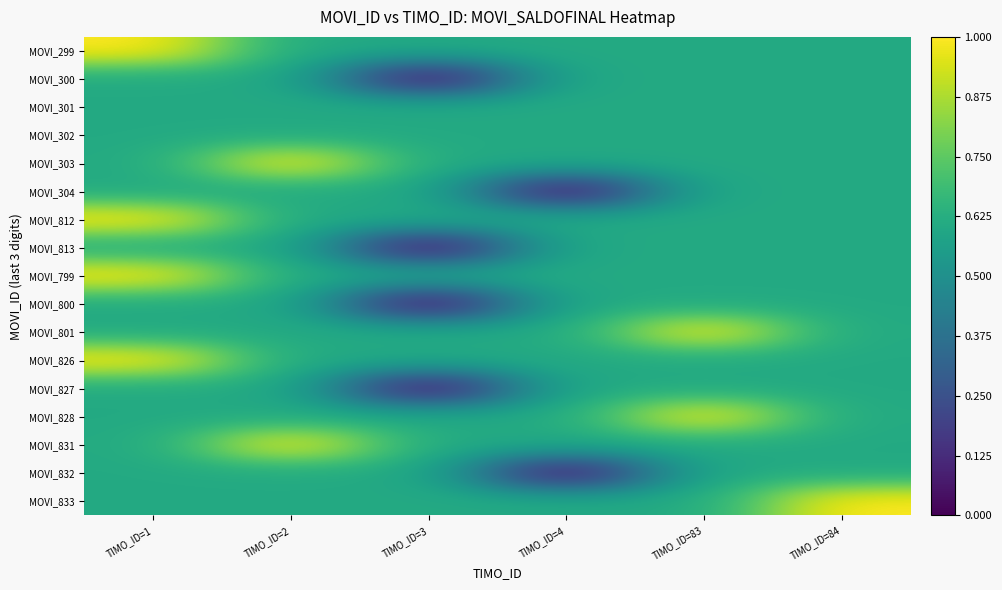

Reading left to right, what are all the values shown in this chart?

MOVI_299: TIMO_ID=1=1.0	TIMO_ID=2=0.6	TIMO_ID=3=0.6	TIMO_ID=4=0.6	TIMO_ID=83=0.6	TIMO_ID=84=0.6
MOVI_300: TIMO_ID=1=0.6	TIMO_ID=2=0.6	TIMO_ID=3=0.0	TIMO_ID=4=0.6	TIMO_ID=83=0.6	TIMO_ID=84=0.6
MOVI_301: TIMO_ID=1=0.6	TIMO_ID=2=0.6	TIMO_ID=3=0.6	TIMO_ID=4=0.6	TIMO_ID=83=0.6	TIMO_ID=84=0.6
MOVI_302: TIMO_ID=1=0.6	TIMO_ID=2=0.6	TIMO_ID=3=0.6	TIMO_ID=4=0.6	TIMO_ID=83=0.6	TIMO_ID=84=0.6
MOVI_303: TIMO_ID=1=0.6	TIMO_ID=2=1.0	TIMO_ID=3=0.6	TIMO_ID=4=0.6	TIMO_ID=83=0.6	TIMO_ID=84=0.6
MOVI_304: TIMO_ID=1=0.6	TIMO_ID=2=0.6	TIMO_ID=3=0.6	TIMO_ID=4=0.0	TIMO_ID=83=0.6	TIMO_ID=84=0.6
MOVI_812: TIMO_ID=1=1.0	TIMO_ID=2=0.6	TIMO_ID=3=0.6	TIMO_ID=4=0.6	TIMO_ID=83=0.6	TIMO_ID=84=0.6
MOVI_813: TIMO_ID=1=0.6	TIMO_ID=2=0.6	TIMO_ID=3=0.0	TIMO_ID=4=0.6	TIMO_ID=83=0.6	TIMO_ID=84=0.6
MOVI_799: TIMO_ID=1=1.0	TIMO_ID=2=0.6	TIMO_ID=3=0.6	TIMO_ID=4=0.6	TIMO_ID=83=0.6	TIMO_ID=84=0.6
MOVI_800: TIMO_ID=1=0.6	TIMO_ID=2=0.6	TIMO_ID=3=0.0	TIMO_ID=4=0.6	TIMO_ID=83=0.6	TIMO_ID=84=0.6
MOVI_801: TIMO_ID=1=0.6	TIMO_ID=2=0.6	TIMO_ID=3=0.6	TIMO_ID=4=0.6	TIMO_ID=83=1.0	TIMO_ID=84=0.6
MOVI_826: TIMO_ID=1=1.0	TIMO_ID=2=0.6	TIMO_ID=3=0.6	TIMO_ID=4=0.6	TIMO_ID=83=0.6	TIMO_ID=84=0.6
MOVI_827: TIMO_ID=1=0.6	TIMO_ID=2=0.6	TIMO_ID=3=0.0	TIMO_ID=4=0.6	TIMO_ID=83=0.6	TIMO_ID=84=0.6
MOVI_828: TIMO_ID=1=0.6	TIMO_ID=2=0.6	TIMO_ID=3=0.6	TIMO_ID=4=0.6	TIMO_ID=83=1.0	TIMO_ID=84=0.6
MOVI_831: TIMO_ID=1=0.6	TIMO_ID=2=1.0	TIMO_ID=3=0.6	TIMO_ID=4=0.6	TIMO_ID=83=0.6	TIMO_ID=84=0.6
MOVI_832: TIMO_ID=1=0.6	TIMO_ID=2=0.6	TIMO_ID=3=0.6	TIMO_ID=4=0.0	TIMO_ID=83=0.6	TIMO_ID=84=0.6
MOVI_833: TIMO_ID=1=0.6	TIMO_ID=2=0.6	TIMO_ID=3=0.6	TIMO_ID=4=0.6	TIMO_ID=83=0.6	TIMO_ID=84=1.0